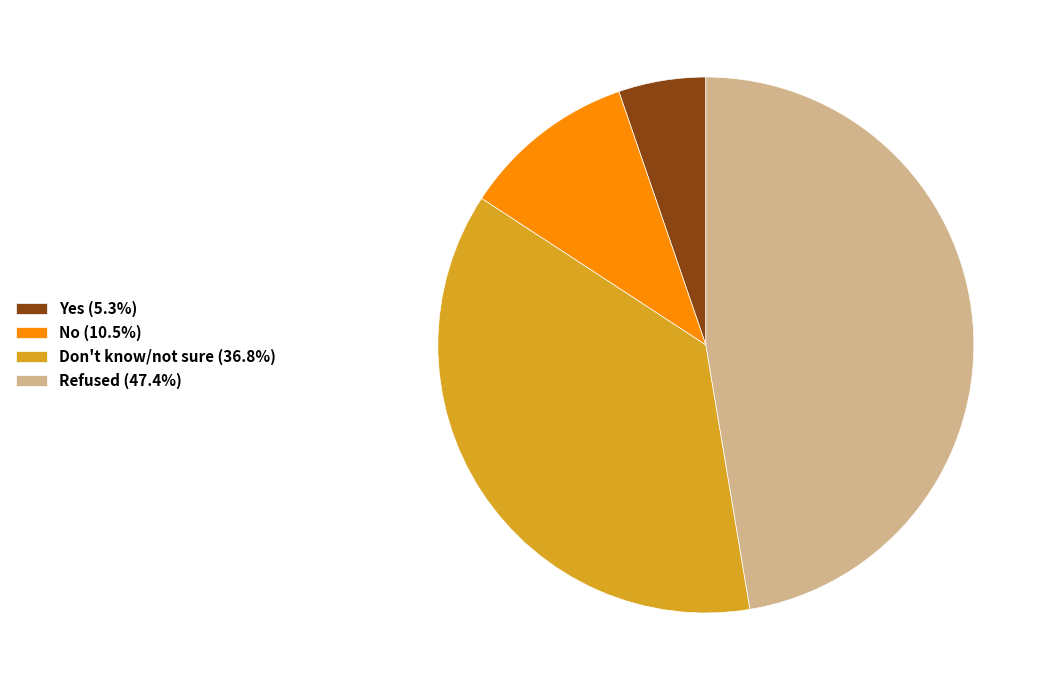

Is there a majority slice in this chart?

No